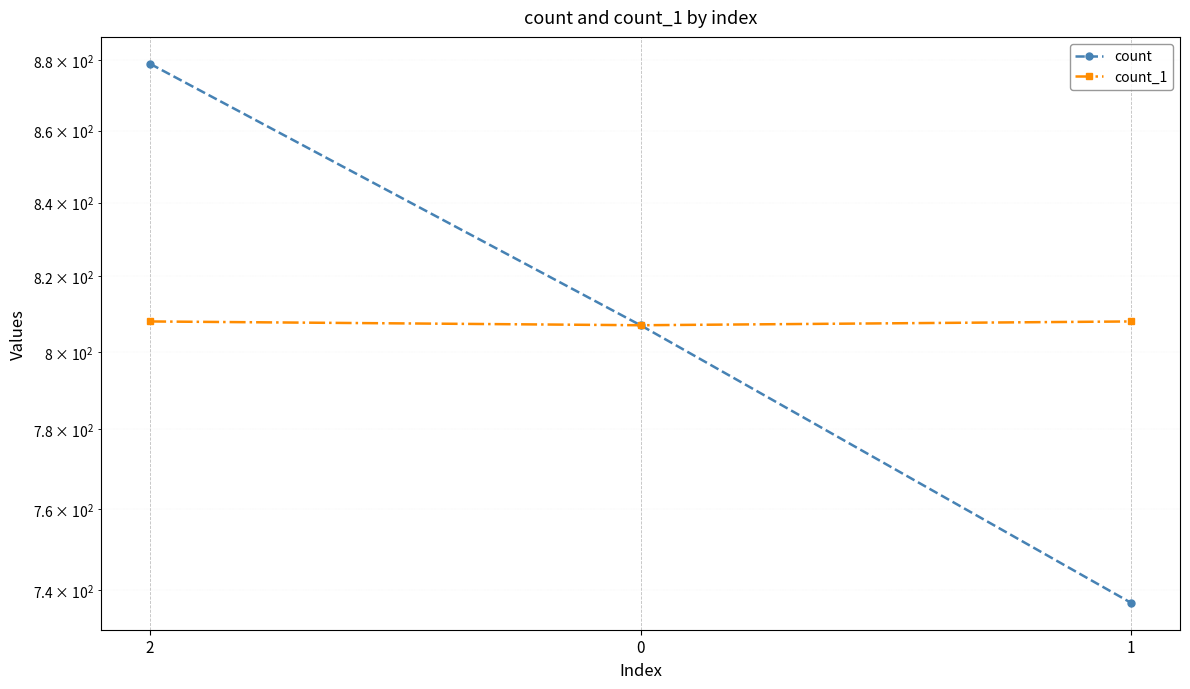

Count the count_1 values in the range 807 to 808.

3